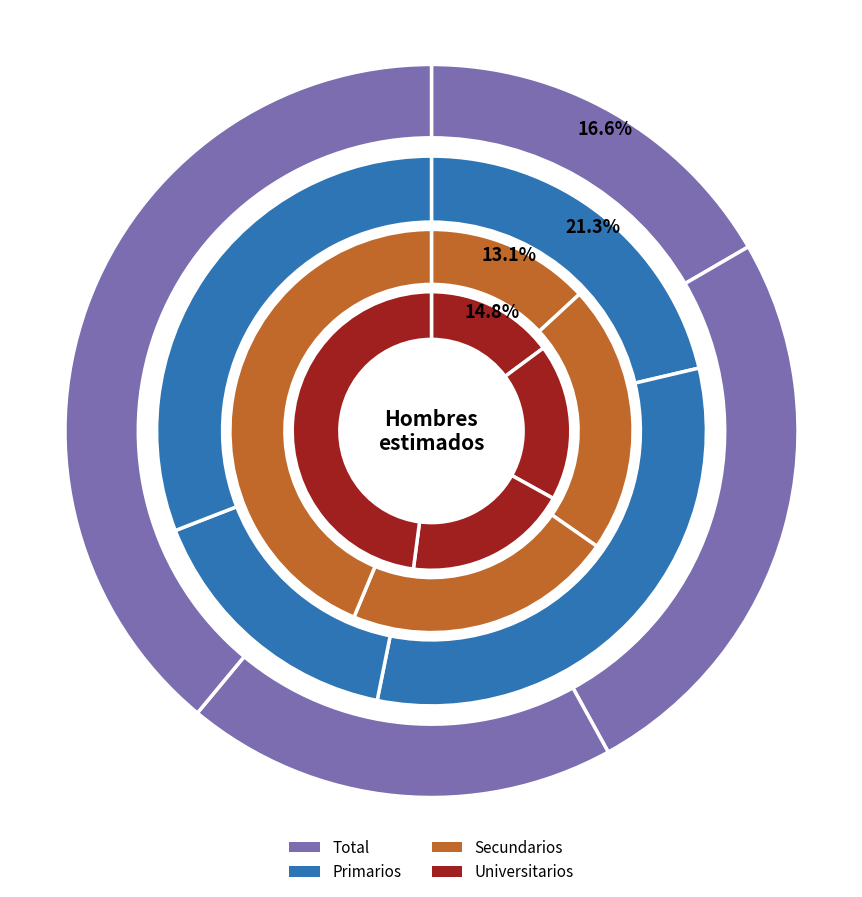

How many slices are in this pie chart?

4